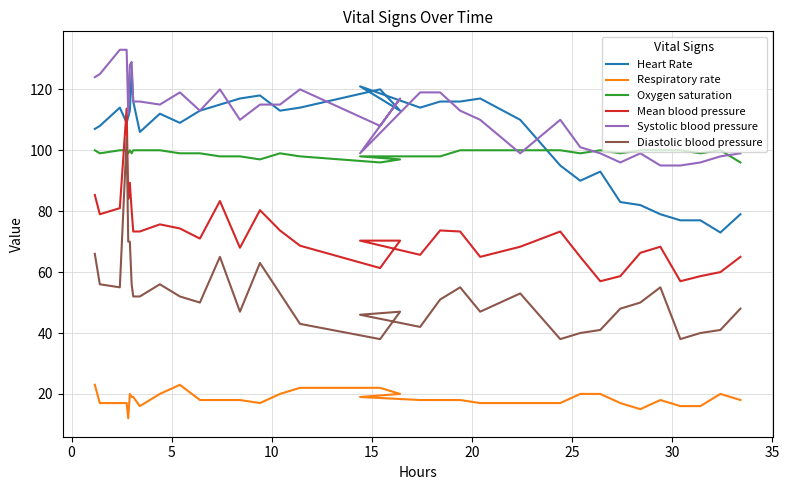

Which series has the widest spread of values?

Diastolic blood pressure